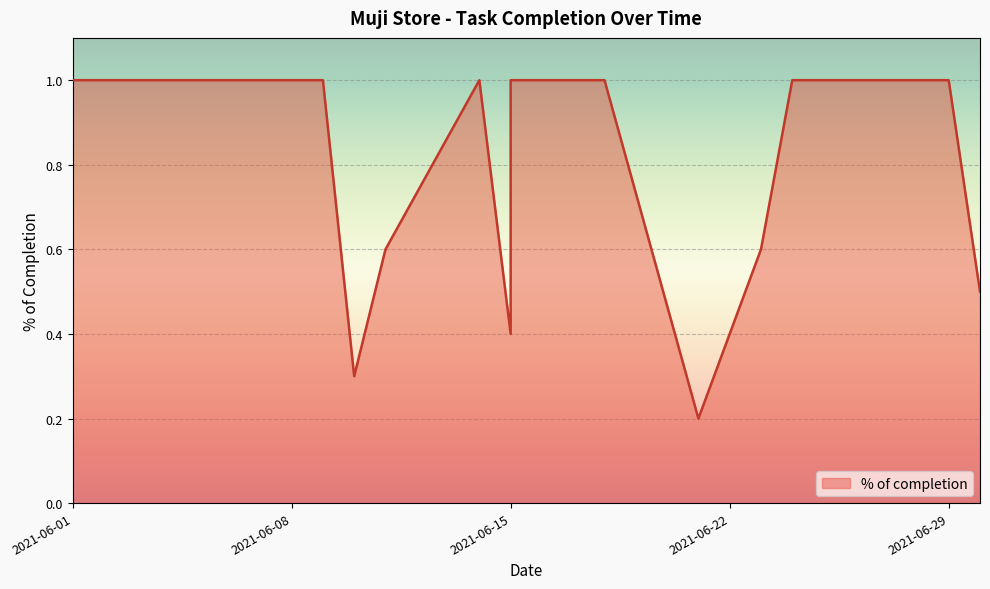

Which label corresponds to the smallest value in the chart?

2021-06-21